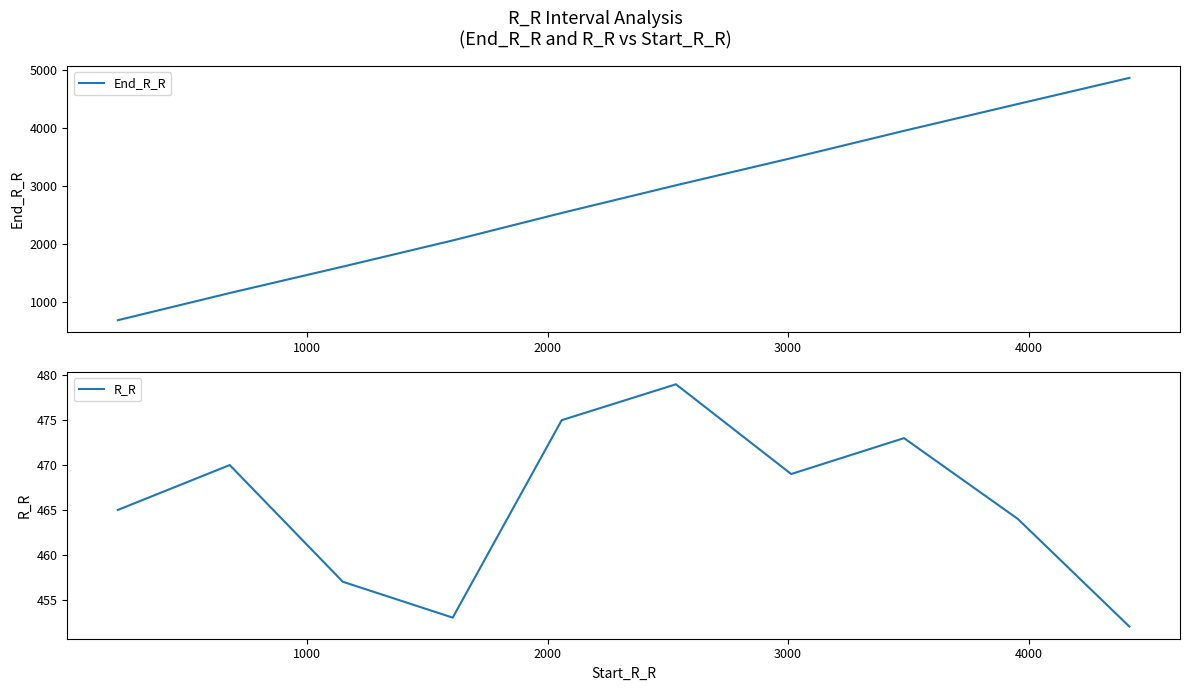

How many distinct data groups are displayed?

2